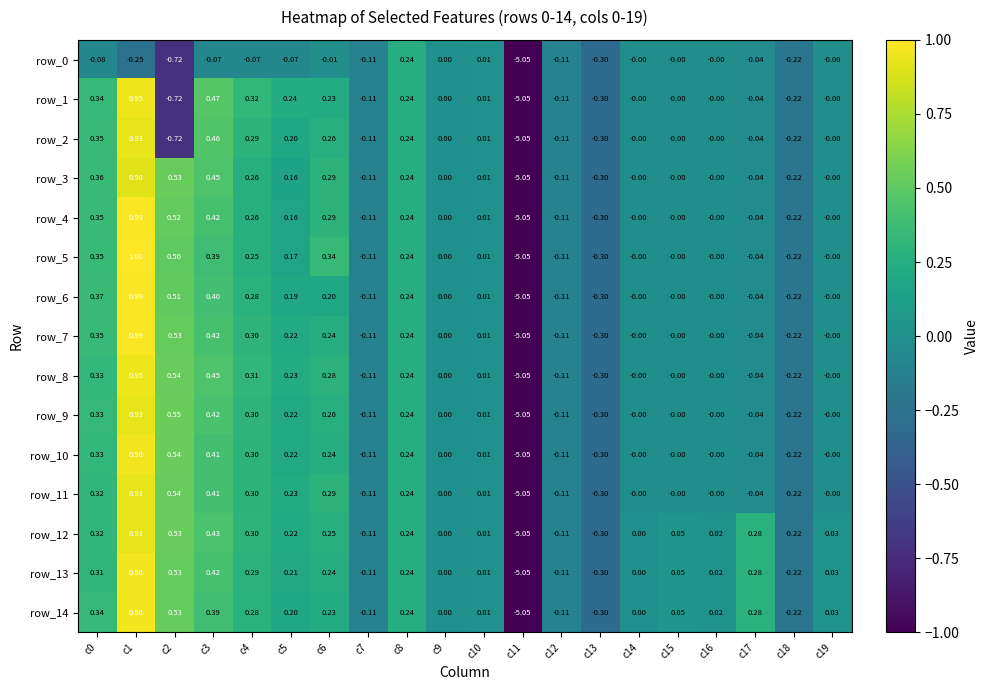

Which series has the largest range (max minus min)?

row_5